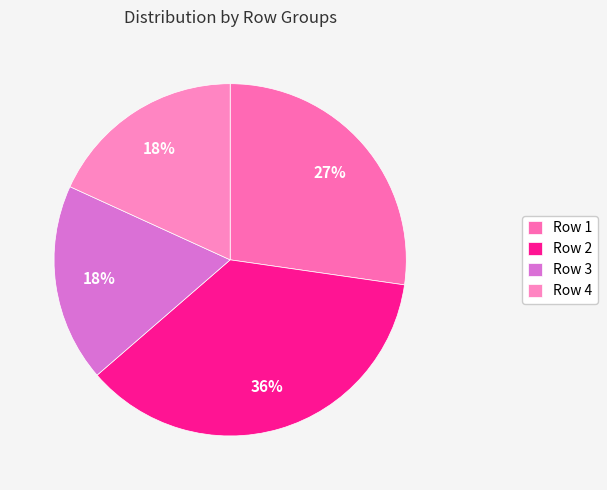

How many slices are in this pie chart?

4